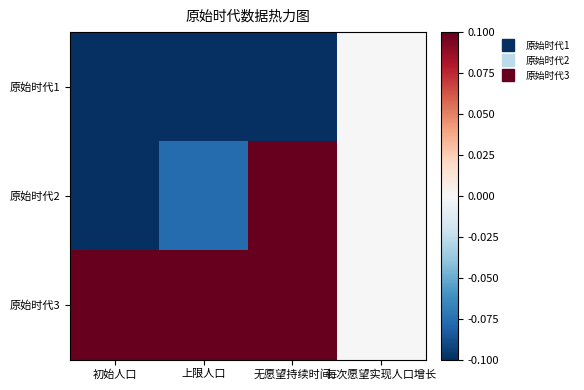

Reading right to left, list all the values displayed in this chart.

原始时代1: 每次愿望实现人口增长=0.0	无愿望持续时间=-0.6	上限人口=-0.5	初始人口=-0.4
原始时代2: 每次愿望实现人口增长=0.0	无愿望持续时间=0.1	上限人口=-0.1	初始人口=-0.1
原始时代3: 每次愿望实现人口增长=0.0	无愿望持续时间=0.4	上限人口=0.5	初始人口=0.6